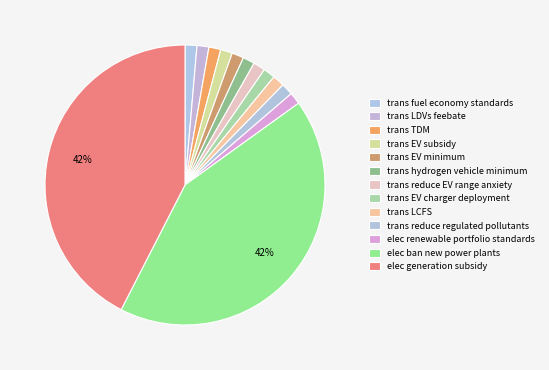

How many slices are in this pie chart?

13